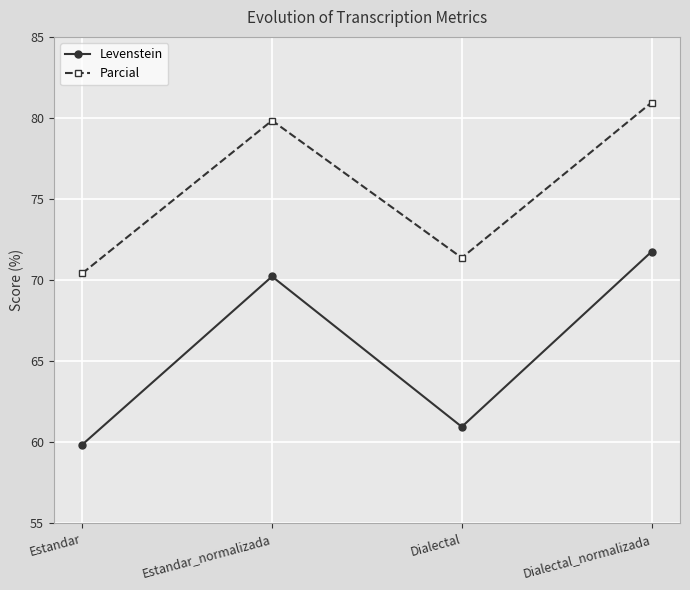

How many interior local peaks does the Parcial series have?

1